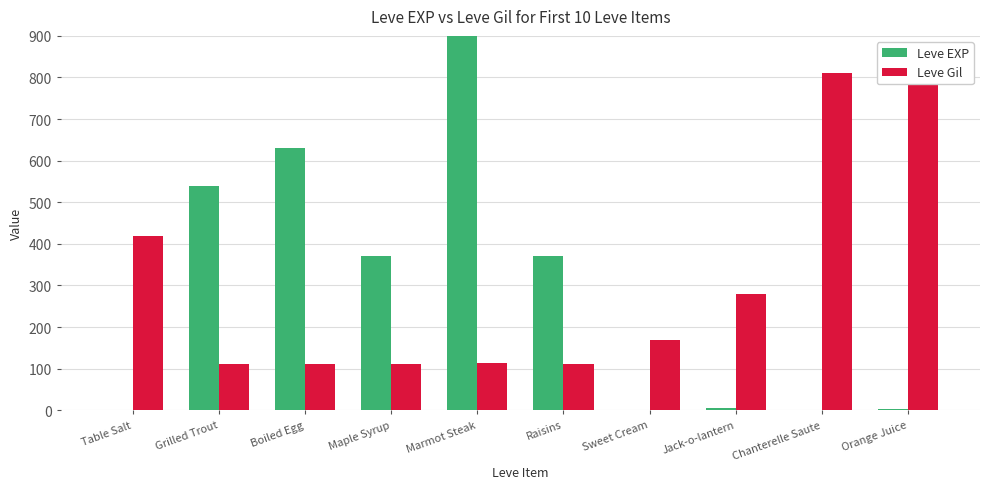

At which label does Leve Gil reach its peak?

Chanterelle Saute